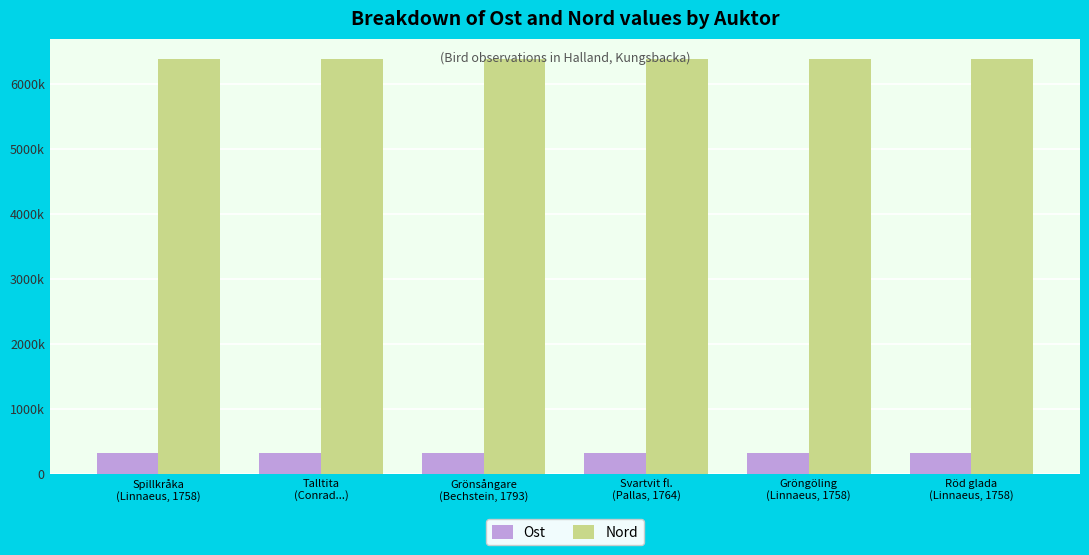

At Svartvit fl.
(Pallas, 1764), list the series in order from largest to smallest.

Nord, Ost